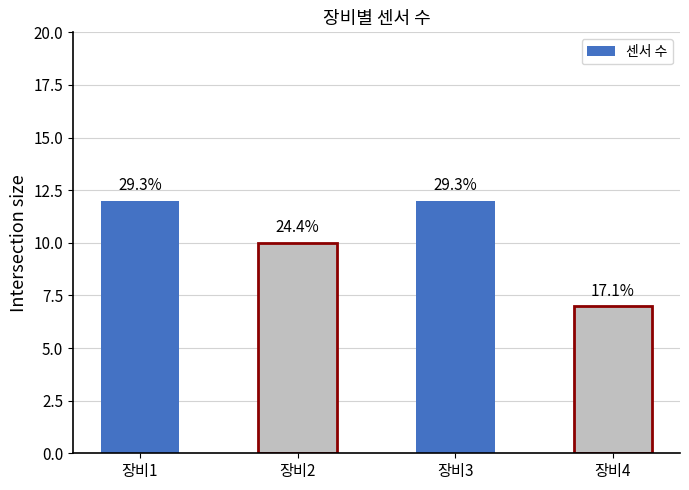

Which category has the highest value across all series?

장비1